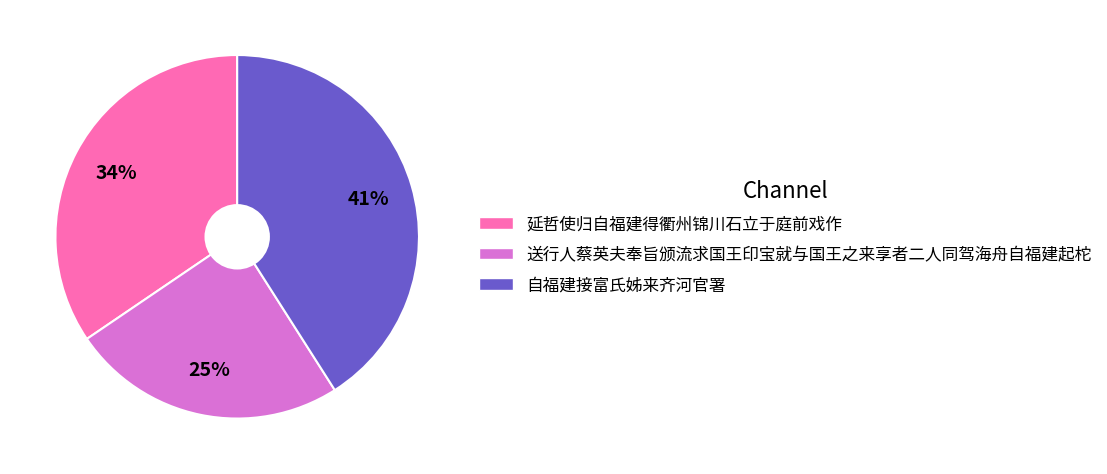

To the nearest percent, what portion does 送行人蔡英夫奉旨颁流求国王印宝就与国王之来享者二人同驾海舟自福建起柁 represent?

25%